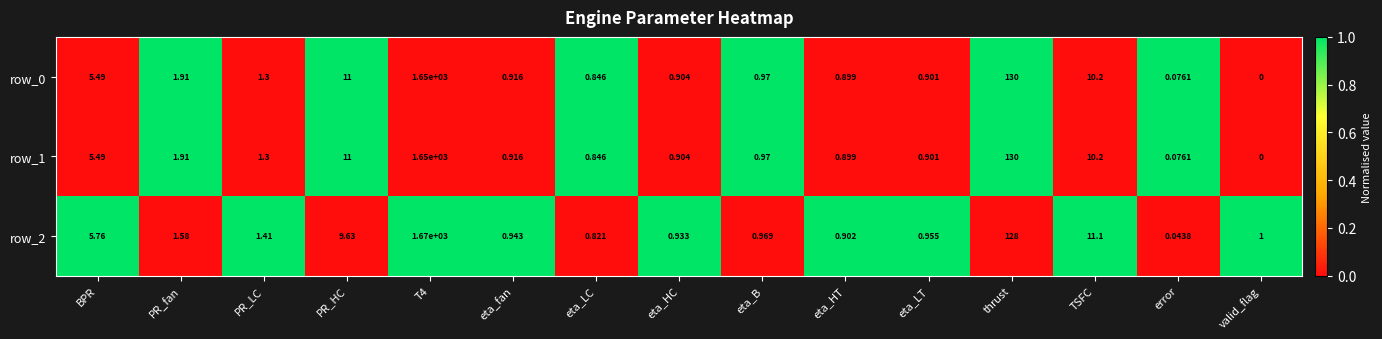

Which label corresponds to the smallest value in the chart?

valid_flag